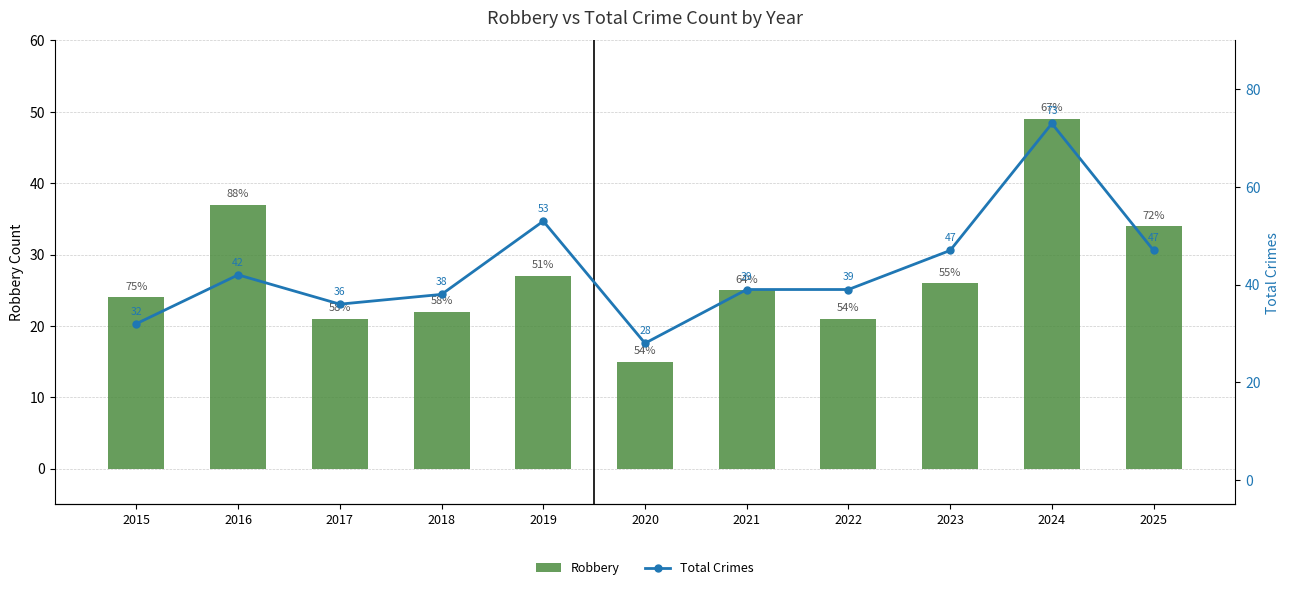

How many categories are shown in the chart?

11